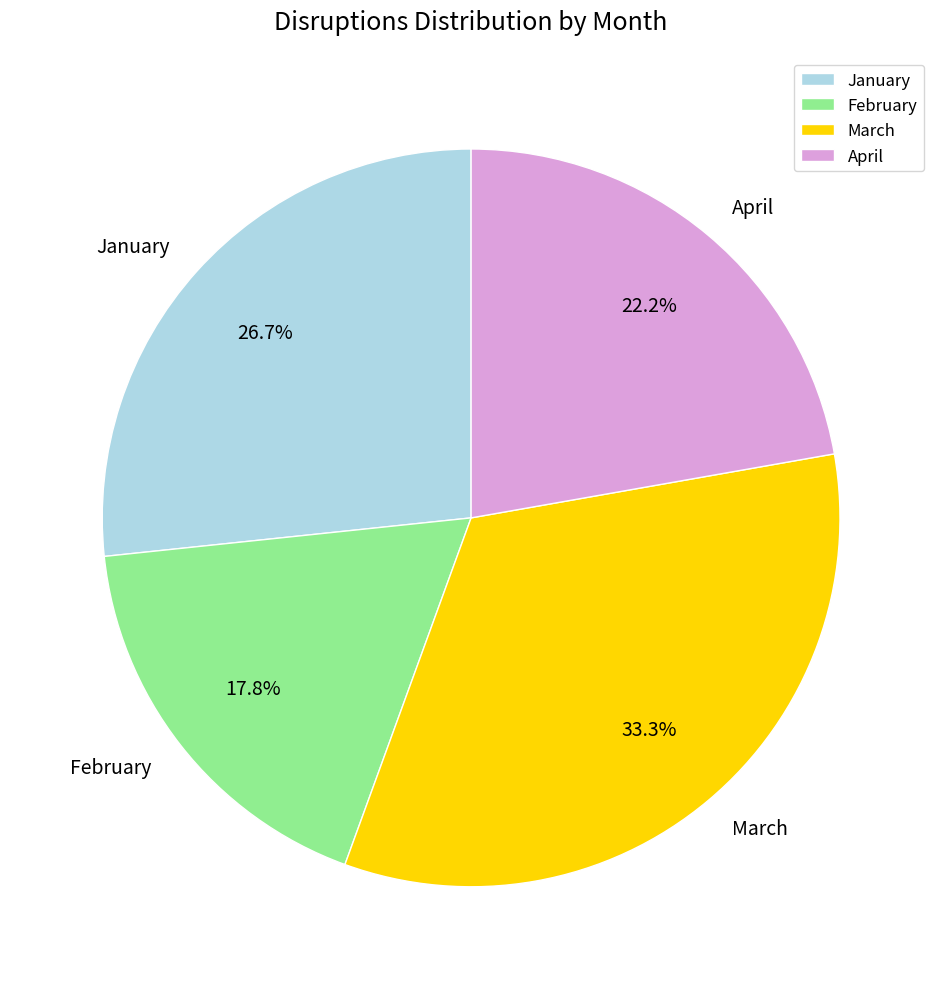

Combined, do March and February account for over 50%?

Yes